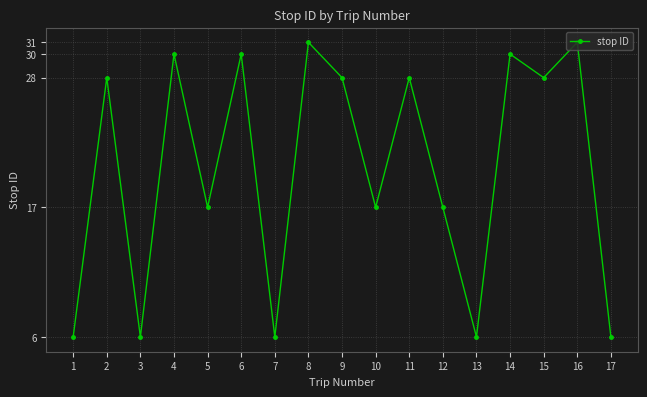

Which has a higher value, 6 or 2?

6